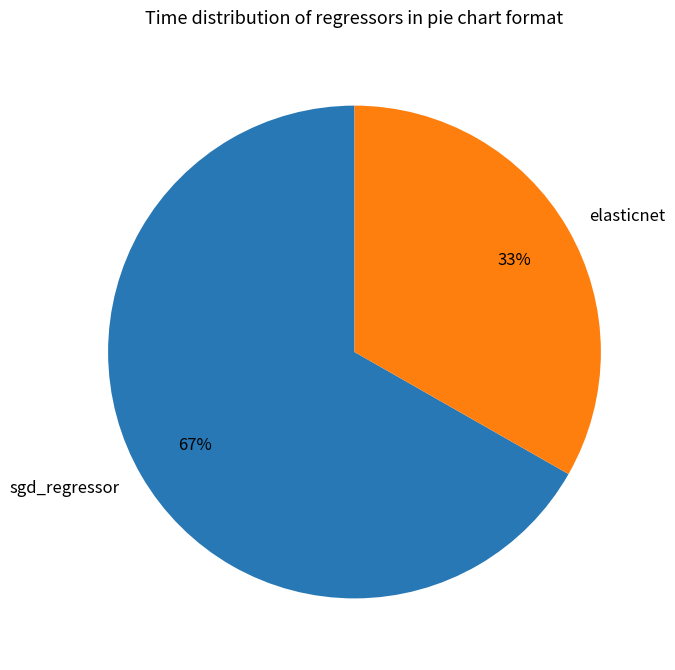

Combined, do elasticnet and sgd_regressor account for over 50%?

Yes